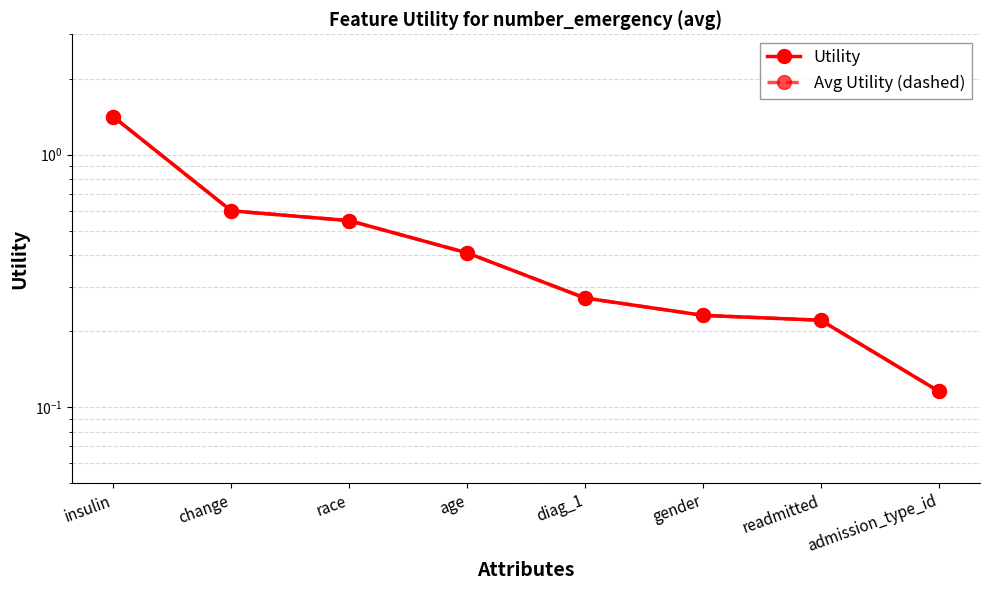

Reading left to right, transcribe all the data shown in this chart.

Utility: 1.4	0.6	0.5	0.4	0.3	0.2	0.2	0.1
Avg Utility (dashed): 1.4	0.6	0.5	0.4	0.3	0.2	0.2	0.1